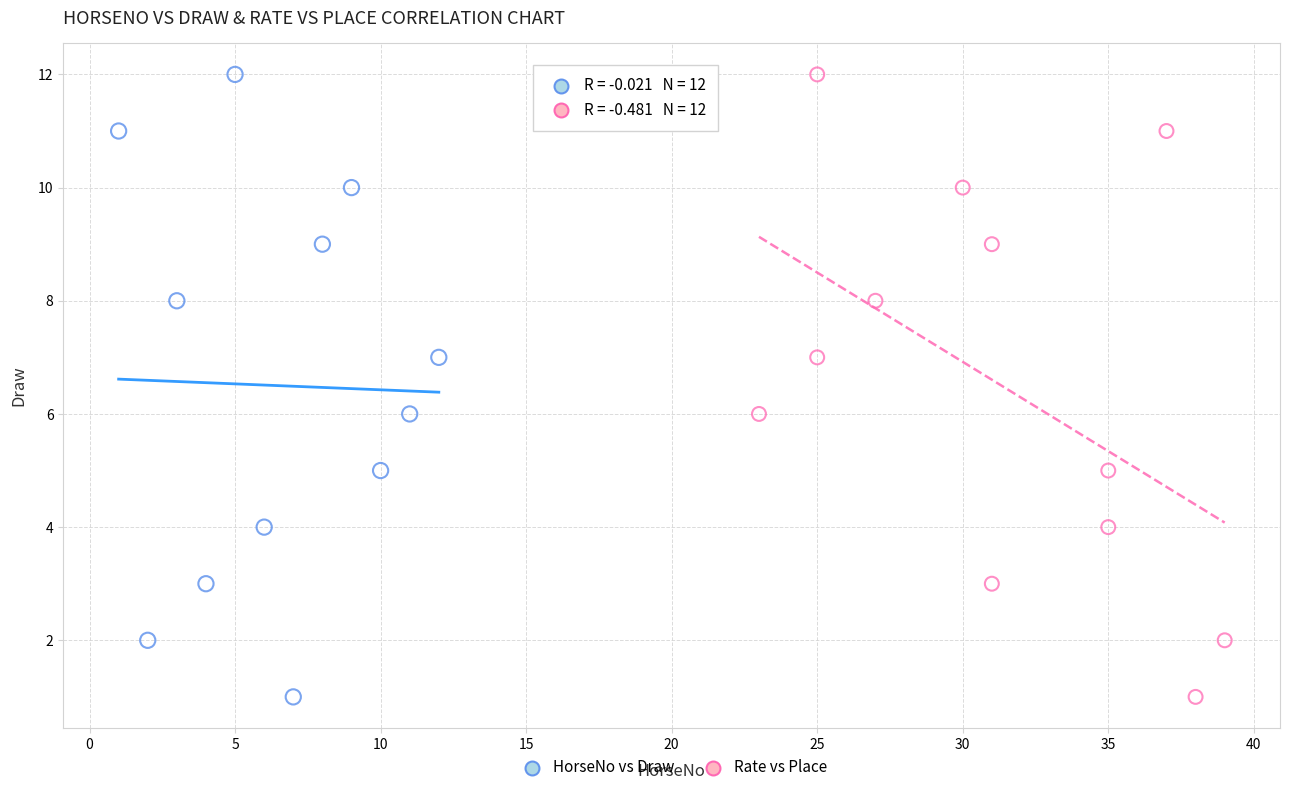

What are all the series names shown in the legend?

HorseNo vs Draw, Rate vs Place